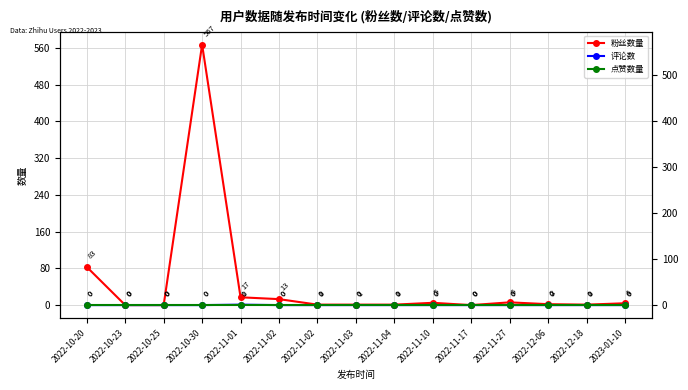

What is the total value across all series at 2022-11-01?

18